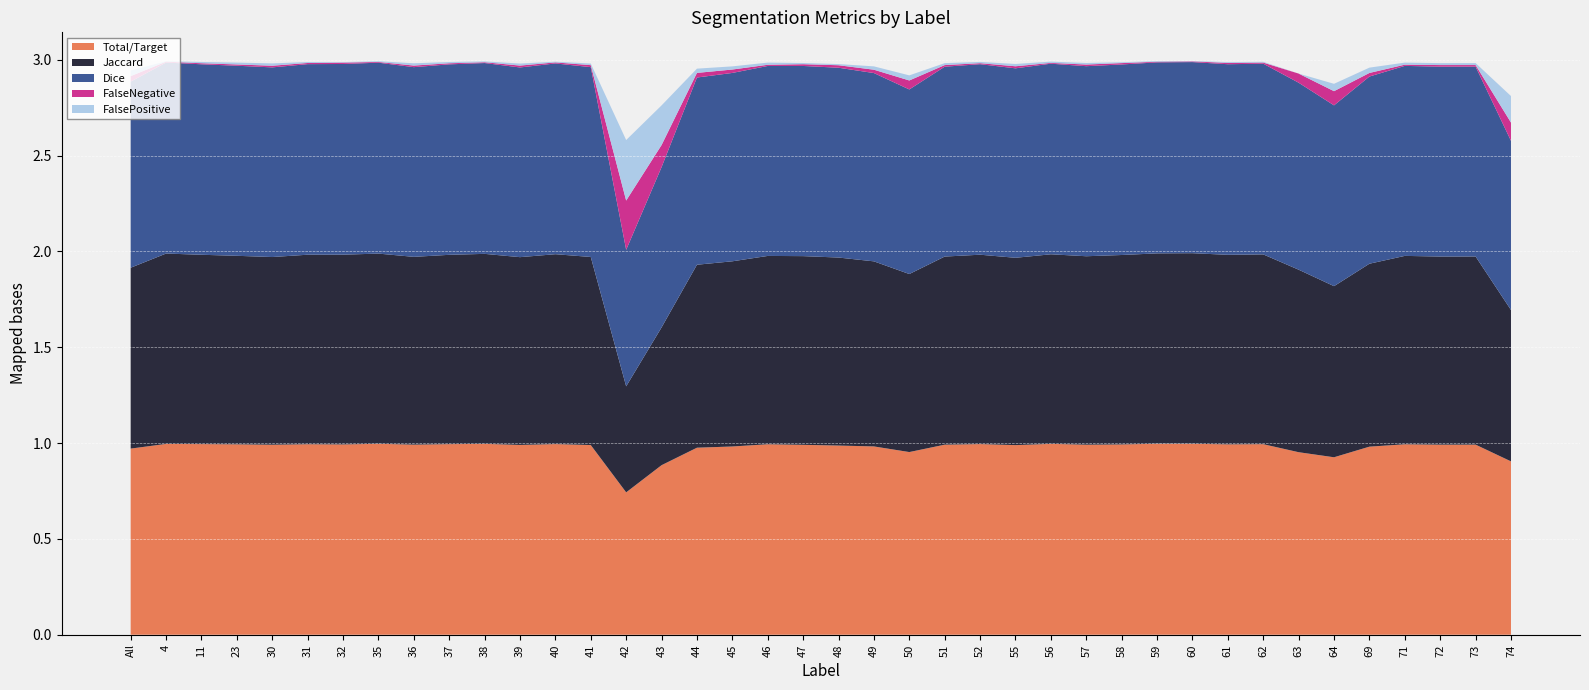

Reading left to right, transcribe all the data shown in this chart.

Total/Target: 1.0	1.0	1.0	1.0	1.0	1.0	1.0	1.0	1.0	1.0	1.0	1.0	1.0	1.0	0.7	0.9	1.0	1.0	1.0	1.0	1.0	1.0	1.0	1.0	1.0	1.0	1.0	1.0	1.0	1.0	1.0	1.0	1.0	1.0	0.9	1.0	1.0	1.0	1.0	0.9
Jaccard: 0.9	1.0	1.0	1.0	1.0	1.0	1.0	1.0	1.0	1.0	1.0	1.0	1.0	1.0	0.6	0.7	1.0	1.0	1.0	1.0	1.0	1.0	0.9	1.0	1.0	1.0	1.0	1.0	1.0	1.0	1.0	1.0	1.0	1.0	0.9	1.0	1.0	1.0	1.0	0.8
Dice: 1.0	1.0	1.0	1.0	1.0	1.0	1.0	1.0	1.0	1.0	1.0	1.0	1.0	1.0	0.7	0.8	1.0	1.0	1.0	1.0	1.0	1.0	1.0	1.0	1.0	1.0	1.0	1.0	1.0	1.0	1.0	1.0	1.0	1.0	0.9	1.0	1.0	1.0	1.0	0.9
FalseNegative: 0.0	0.0	0.0	0.0	0.0	0.0	0.0	0.0	0.0	0.0	0.0	0.0	0.0	0.0	0.3	0.1	0.0	0.0	0.0	0.0	0.0	0.0	0.0	0.0	0.0	0.0	0.0	0.0	0.0	0.0	0.0	0.0	0.0	0.0	0.1	0.0	0.0	0.0	0.0	0.1
FalsePositive: 0.0	0.0	0.0	0.0	0.0	0.0	0.0	0.0	0.0	0.0	0.0	0.0	0.0	0.0	0.3	0.2	0.0	0.0	0.0	0.0	0.0	0.0	0.0	0.0	0.0	0.0	0.0	0.0	0.0	0.0	0.0	0.0	0.0	0.0	0.0	0.0	0.0	0.0	0.0	0.1